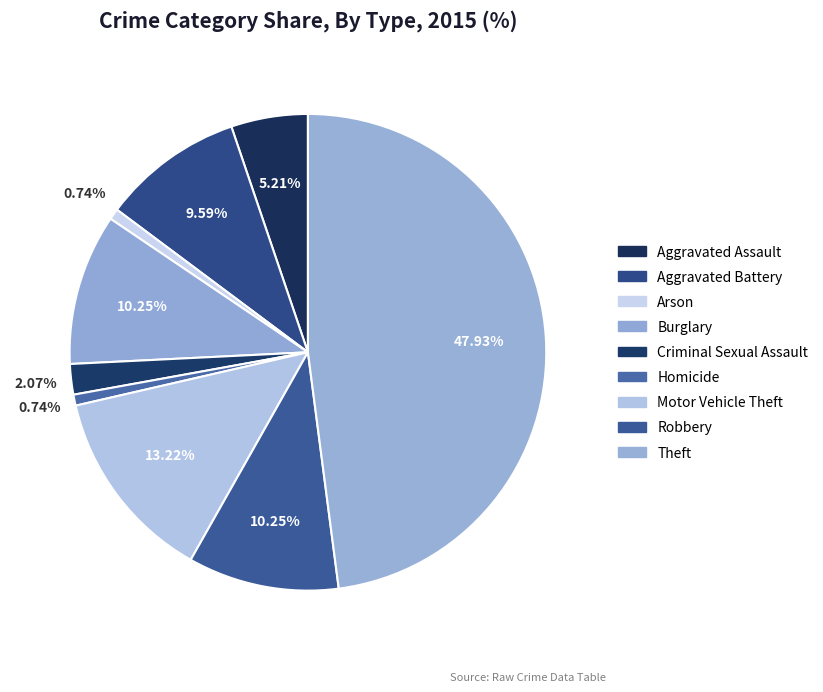

Do Aggravated Assault and Motor Vehicle Theft together represent more than half of the pie?

No